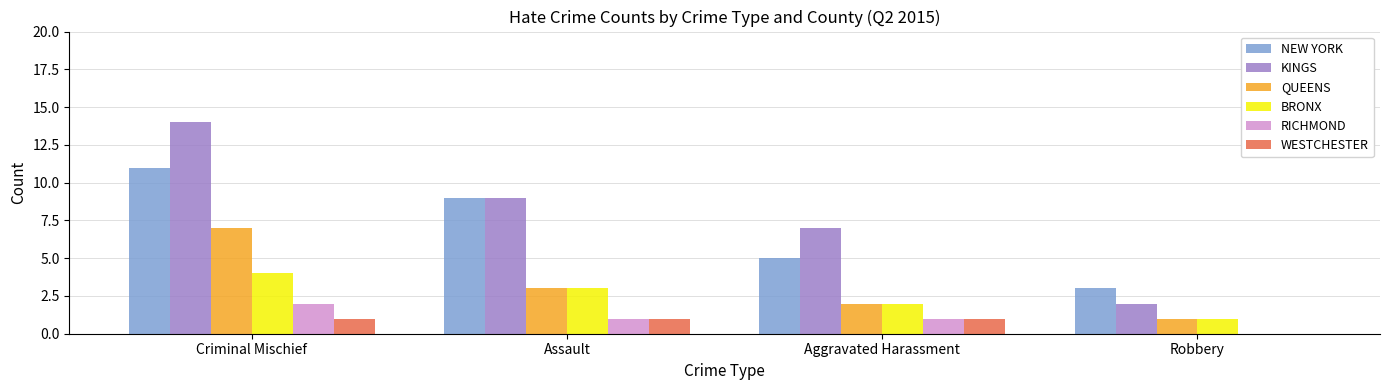

Reading left to right, list all the values displayed in this chart.

NEW YORK: 11	9	5	3
KINGS: 14	9	7	2
QUEENS: 7	3	2	1
BRONX: 4	3	2	1
RICHMOND: 2	1	1	0
WESTCHESTER: 1	1	1	0